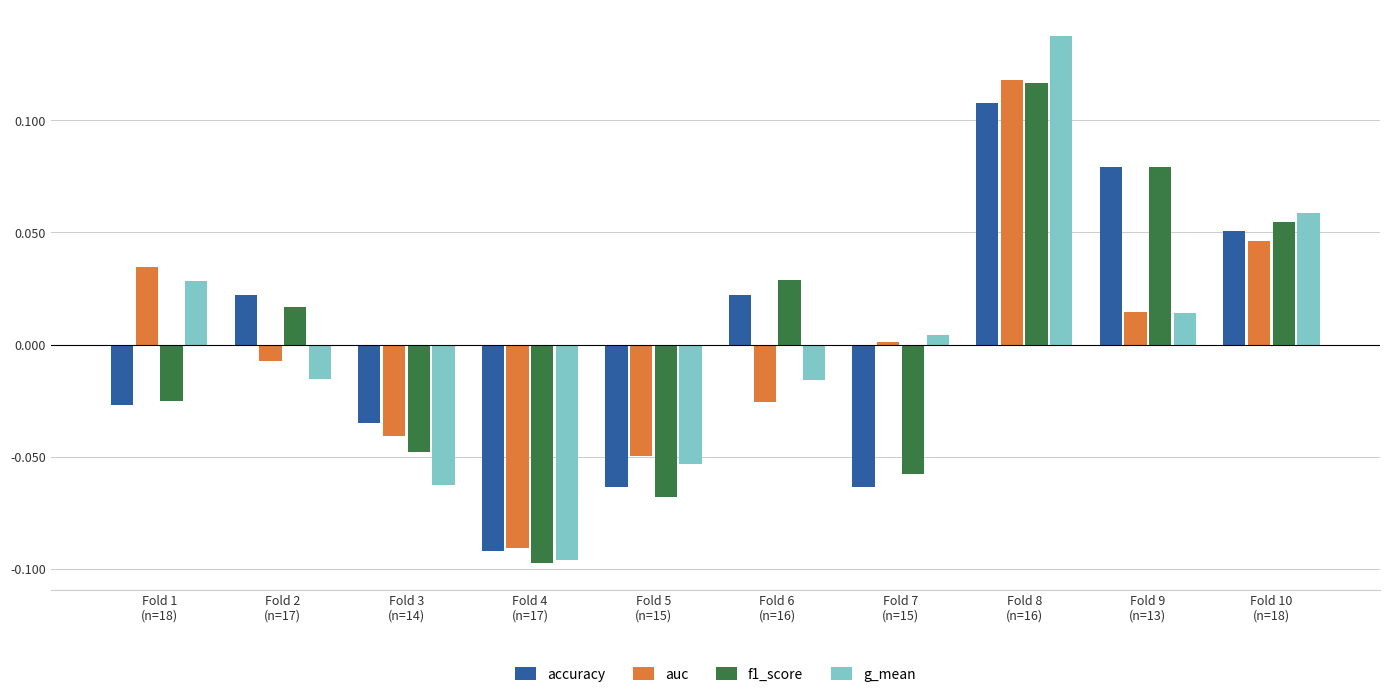

Where is g_mean nearest to the value 0?

Fold 7
(n=15)